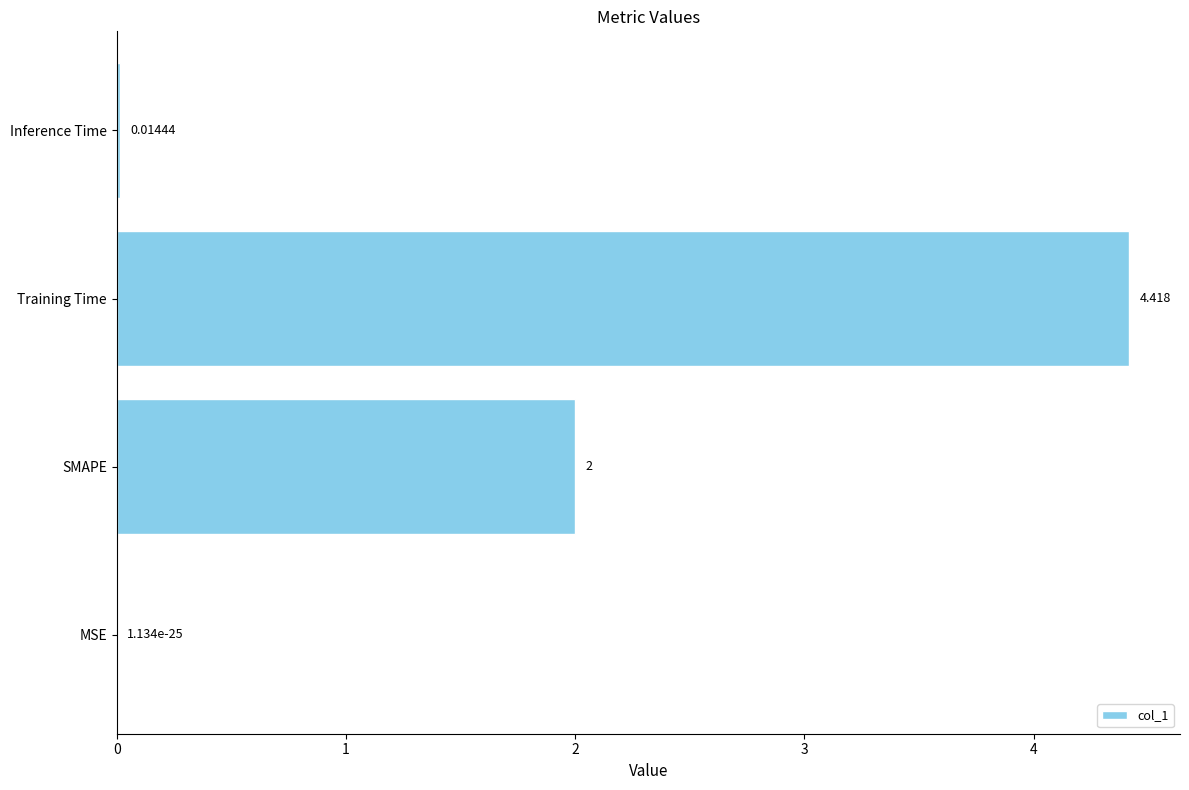

What is the maximum value shown in the chart?

4.4